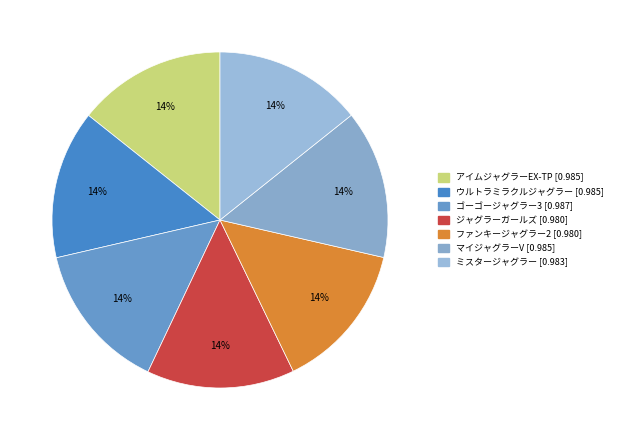

How many slices are in this pie chart?

7